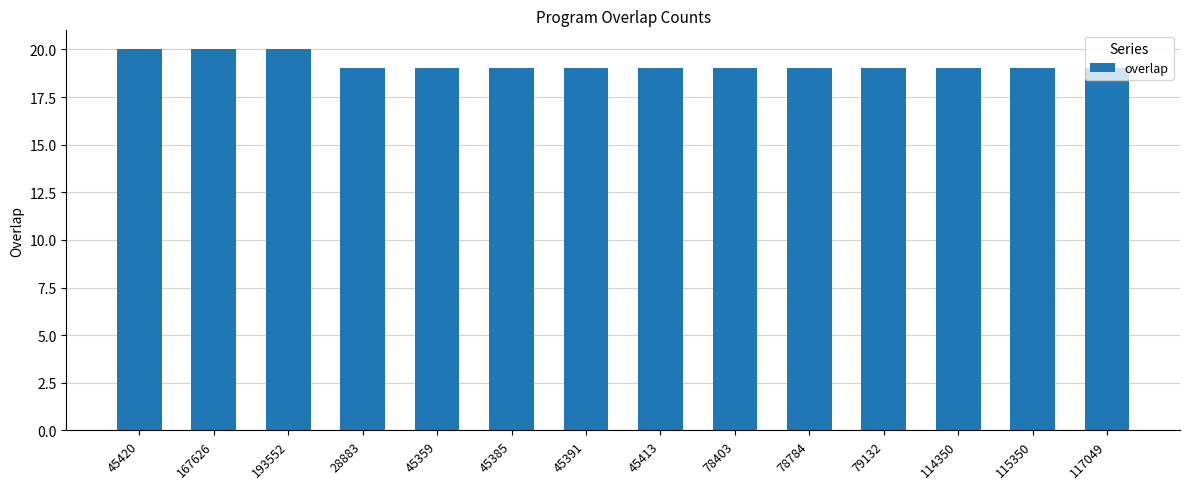

Reading right to left, what are all the values shown in this chart?

117049=19	115350=19	114350=19	79132=19	78784=19	78403=19	45413=19	45391=19	45385=19	45359=19	28883=19	193552=20	167626=20	45420=20